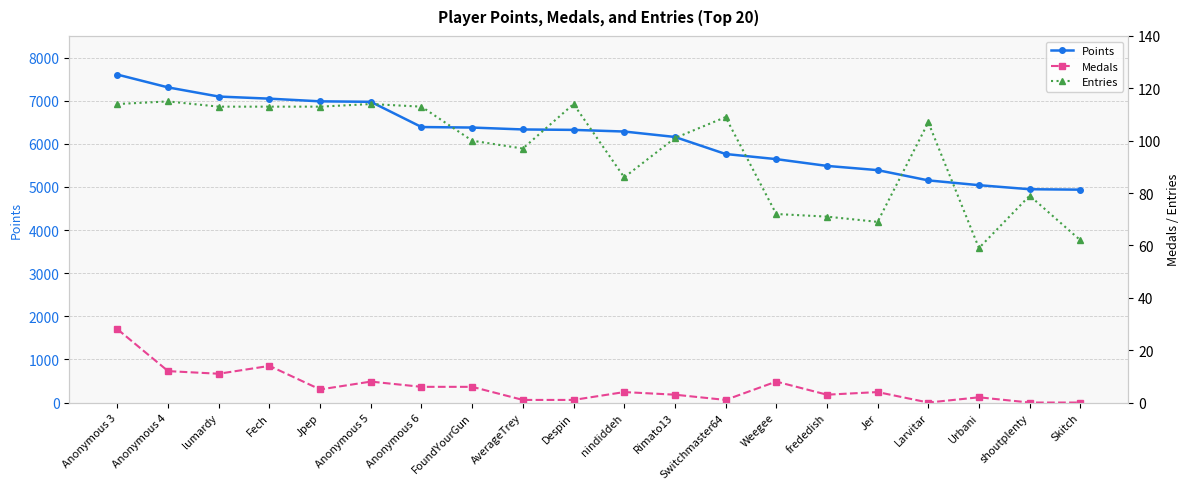

True or false: Points and Entries cross at least once.

False